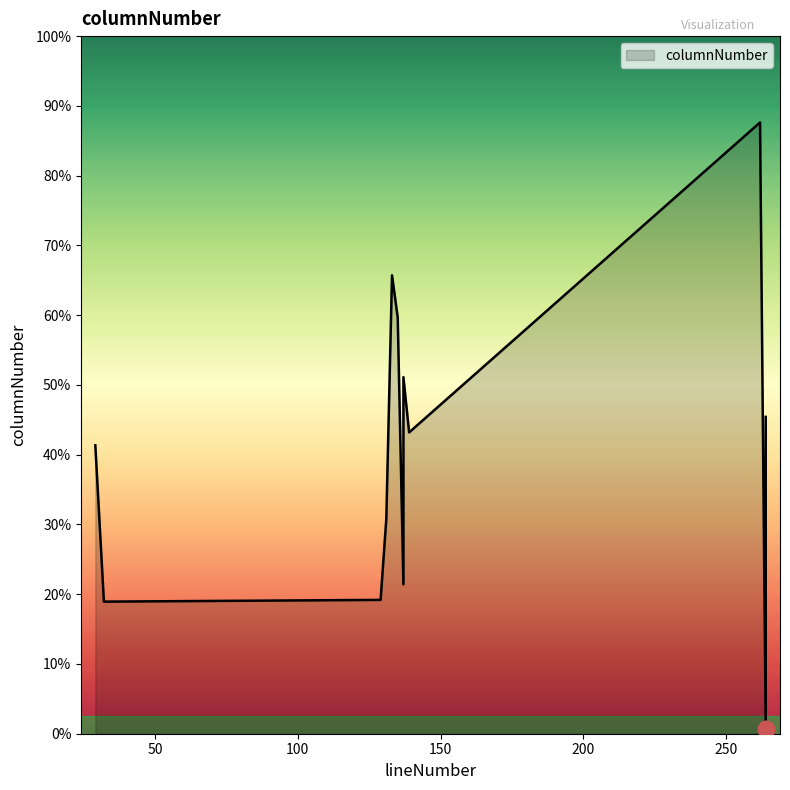

Rank the categories by value from highest to lowest.

262, 133, 133, 135, 135, 137, 137, 264, 139, 29, 29, 131, 131, 137, 137, 129, 129, 32, 32, 264